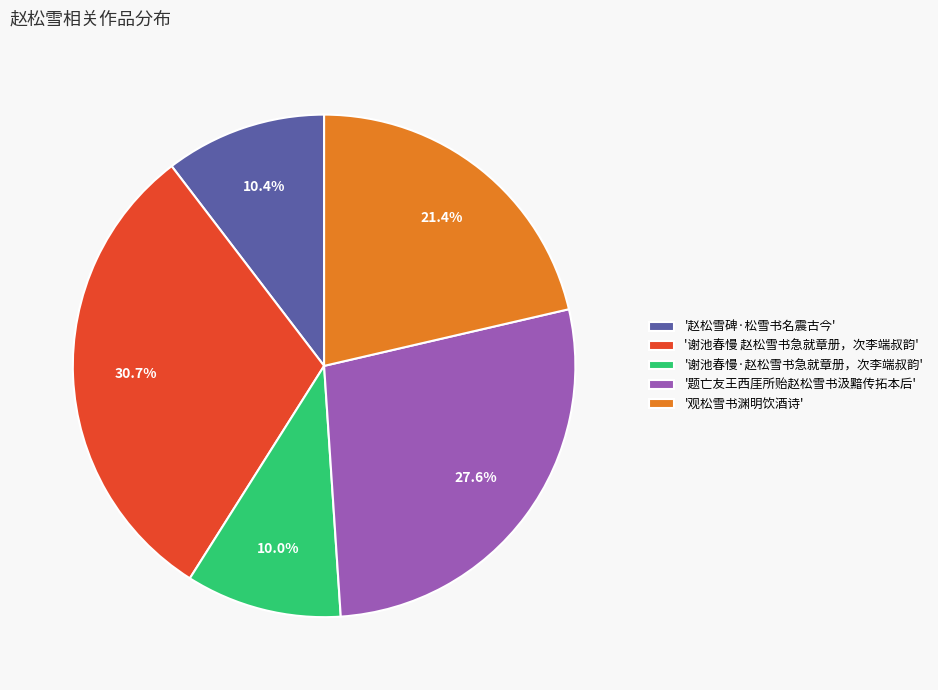

Which category has the biggest portion of the pie?

'谢池春慢 赵松雪书急就章册，次李端叔韵'